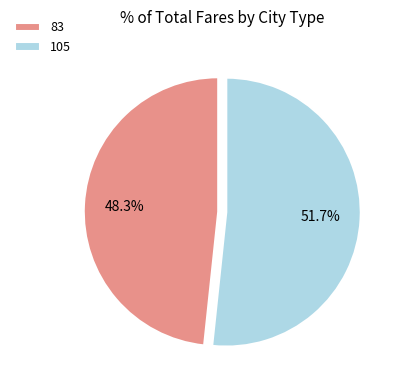

Does any single category account for the majority?

Yes